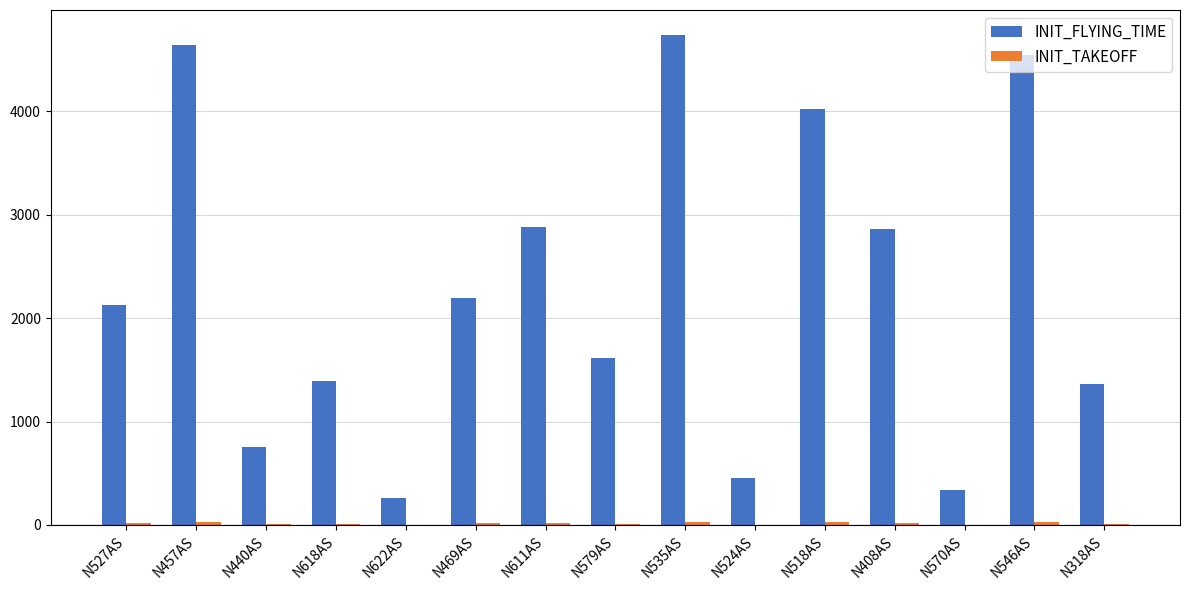

Which series has the largest total across all categories?

INIT_FLYING_TIME